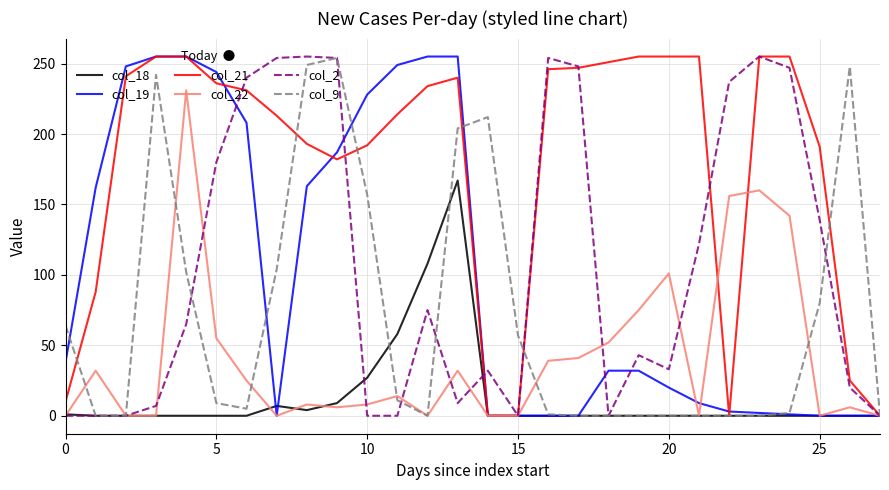

Does the chart display data point markers on the line(s)?

No